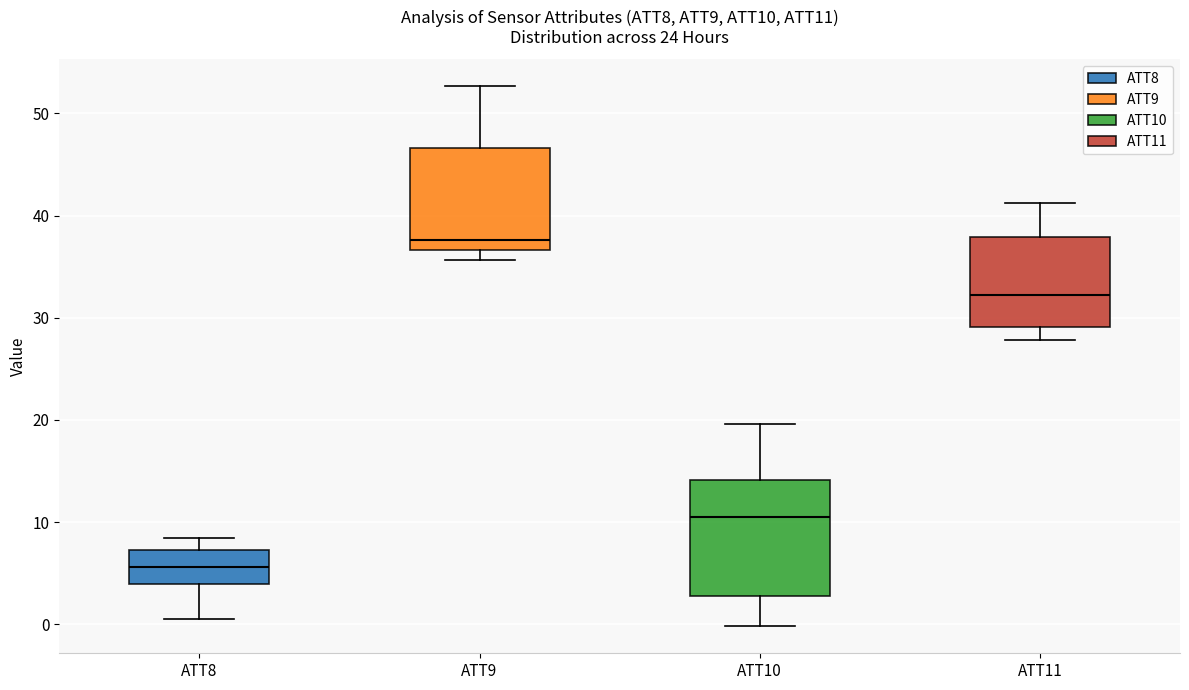

Comparing the boxes themselves (not the whiskers), which one is the tallest?

ATT10